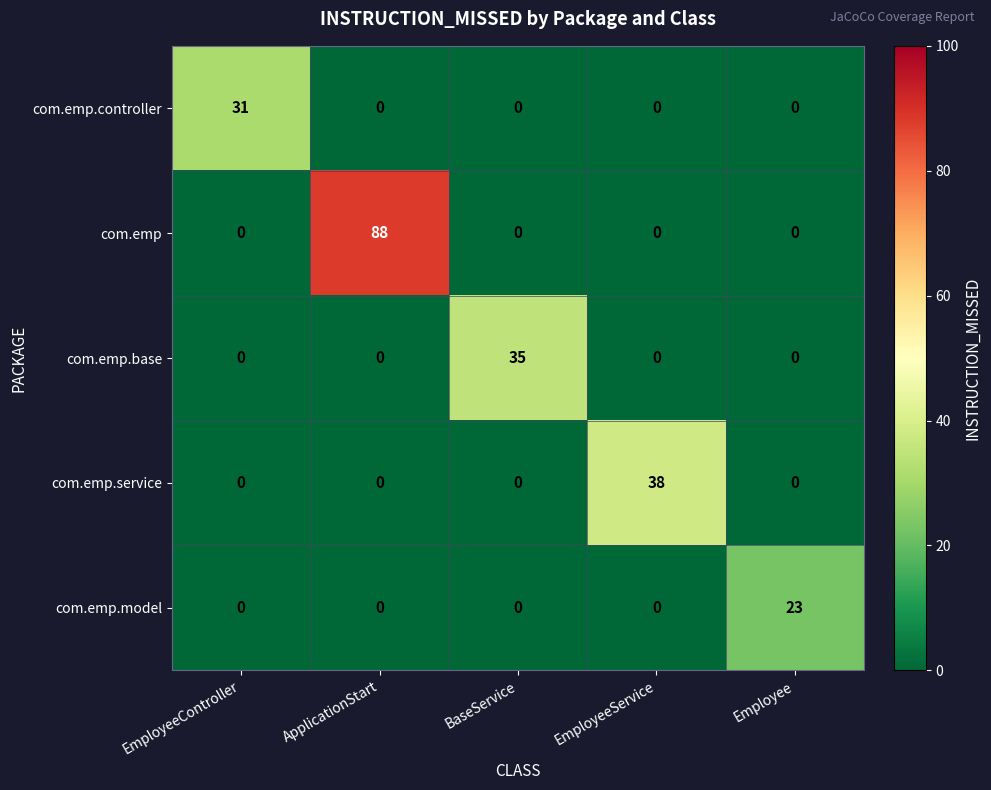

Is it true that com.emp.base equals 0 at EmployeeService?

True